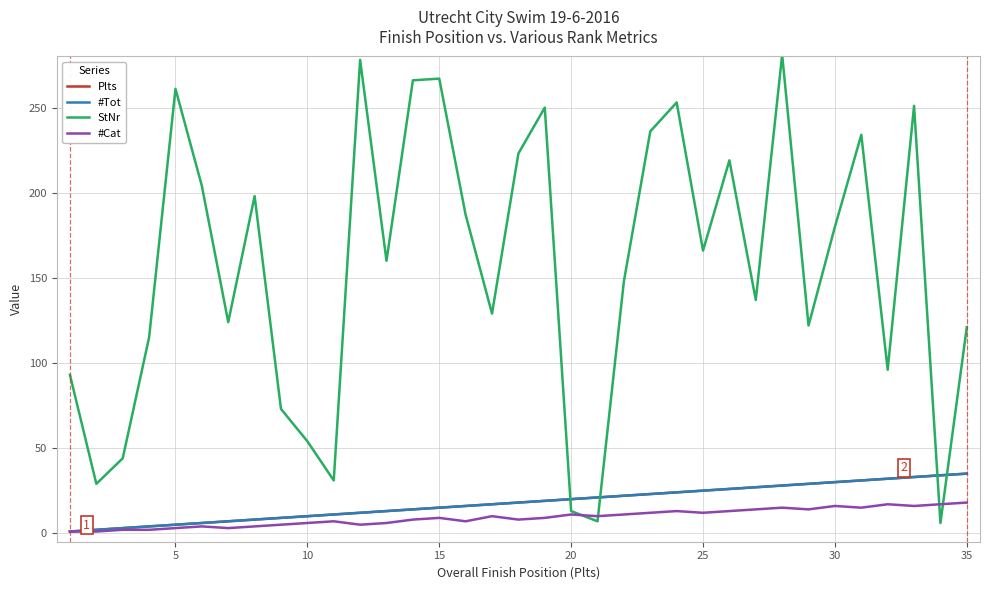

Does the chart display data point markers on the line(s)?

No